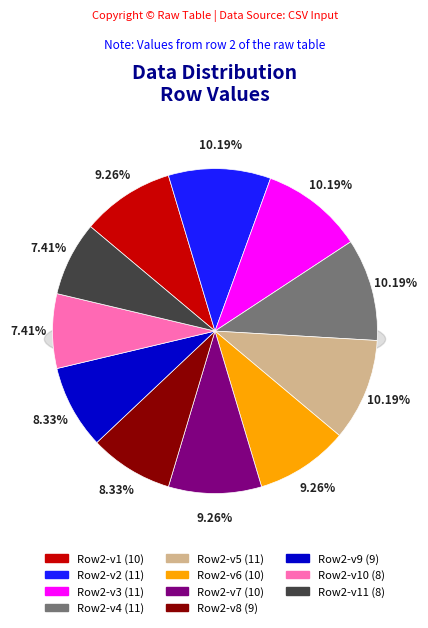

To the nearest percent, what is the average slice percentage?

9%